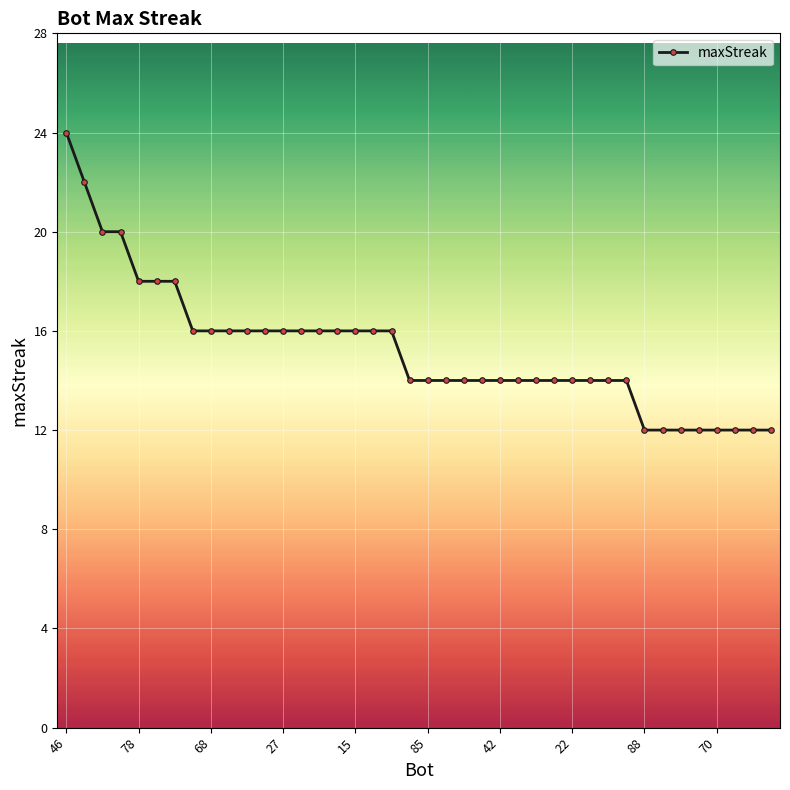

What is the smallest value displayed?

12